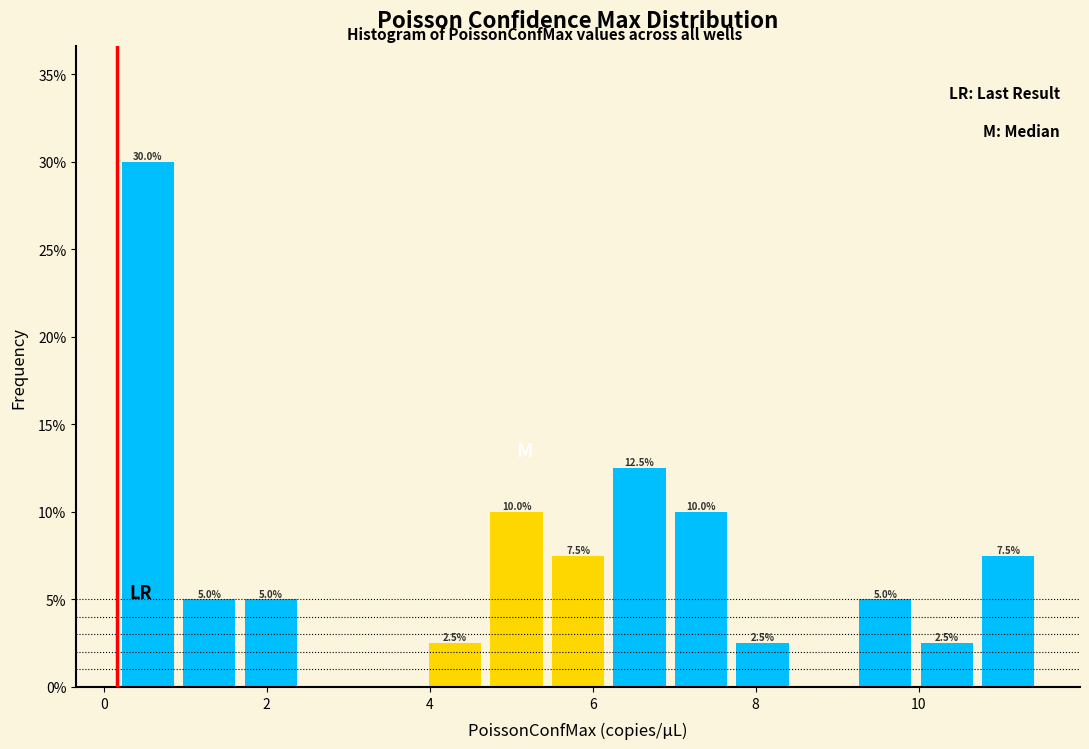

Around what value on the x-axis is the tallest bar? Give the approximate position of its centre, as read against the axis.

0.6